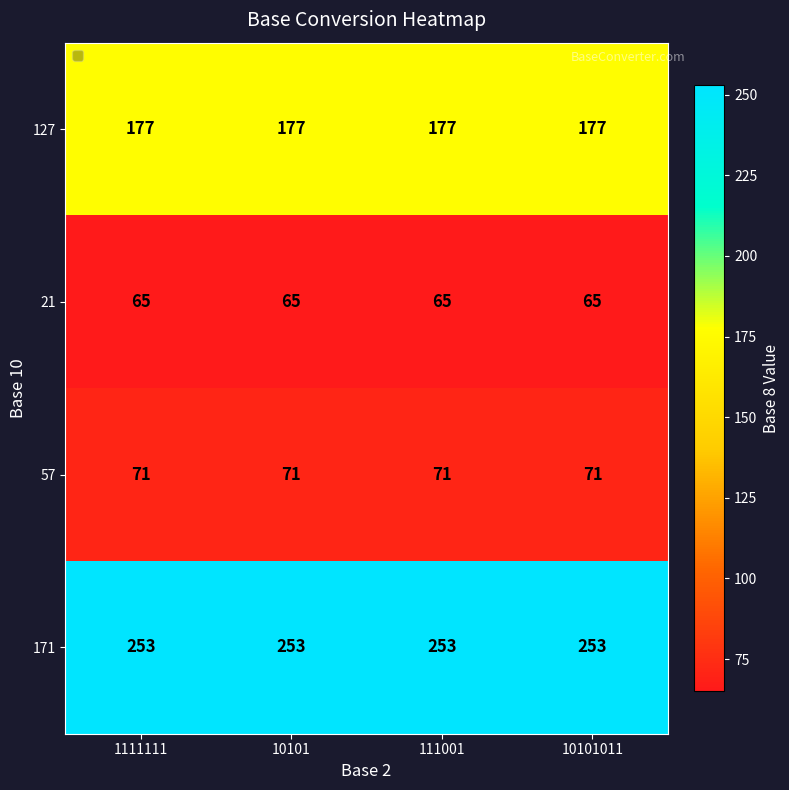

What is the difference between the highest and lowest values at 10101?

188